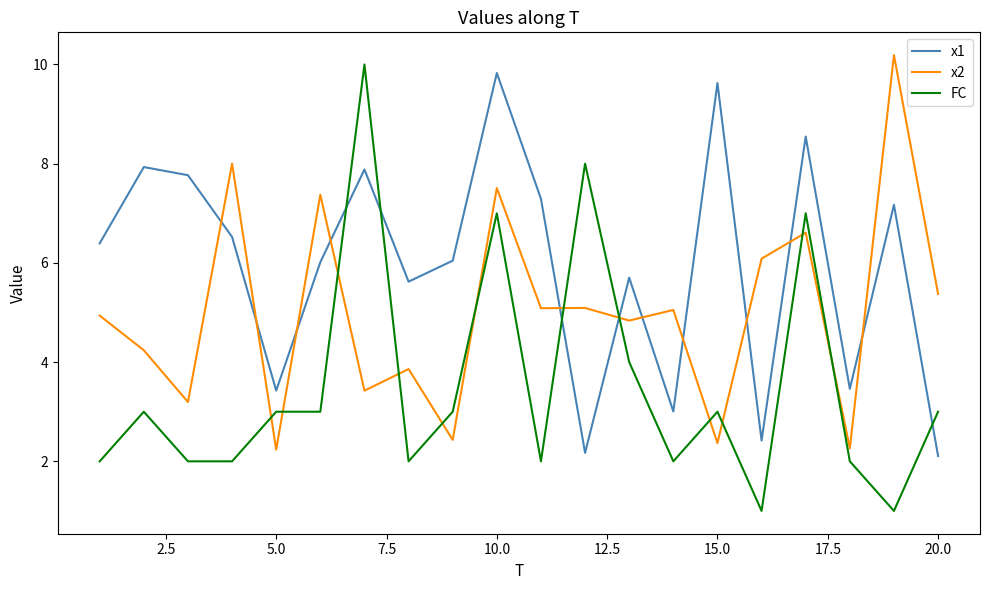

Does the chart display data point markers on the line(s)?

No